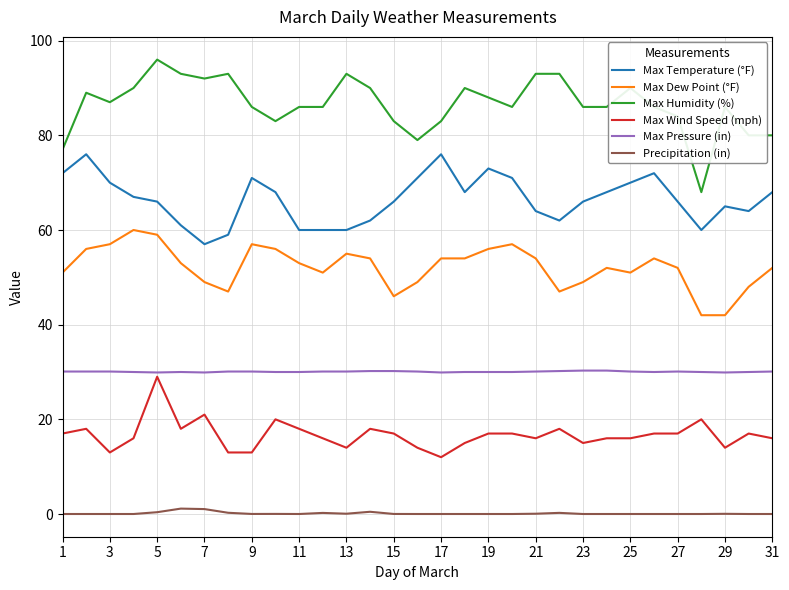

What are all the series names shown in the legend?

Max Temperature (°F), Max Dew Point (°F), Max Humidity (%), Max Wind Speed (mph), Max Pressure (in), Precipitation (in)